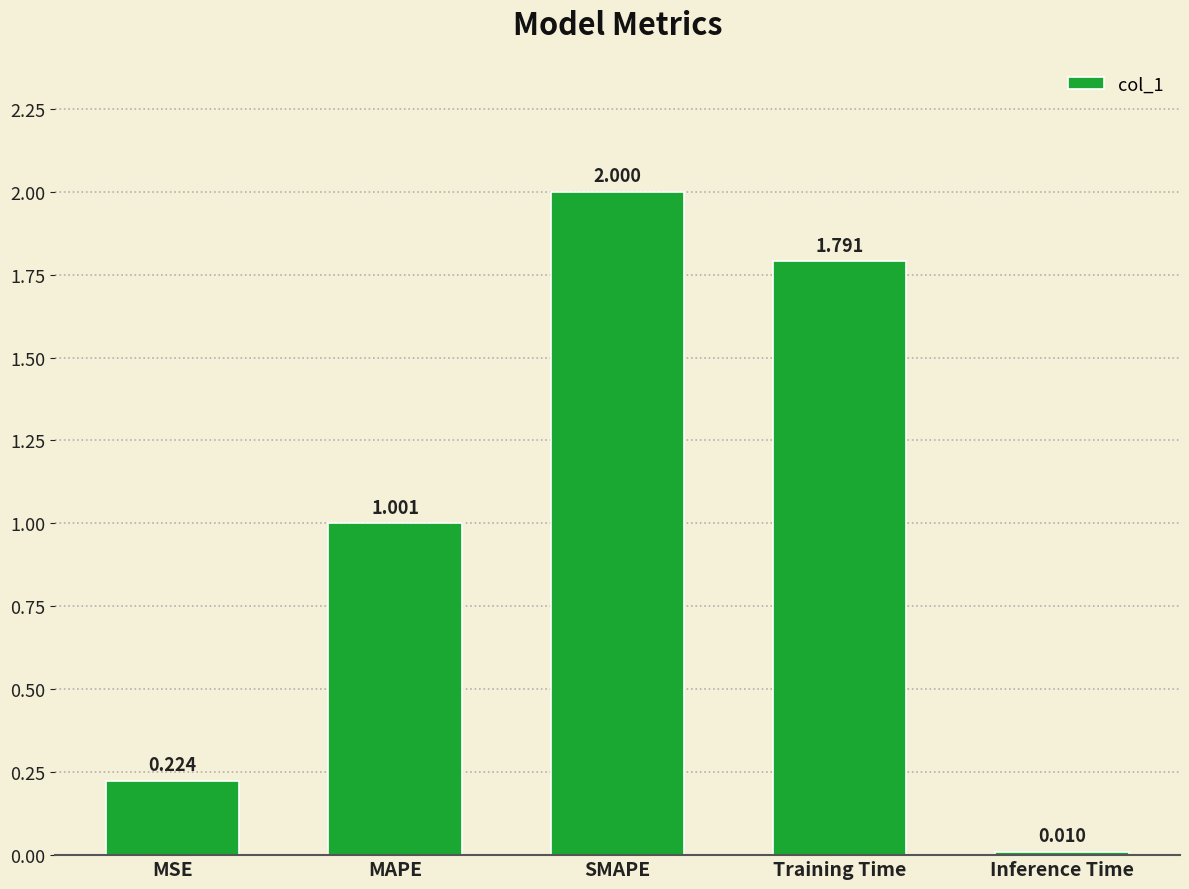

How many bars are there in total?

5